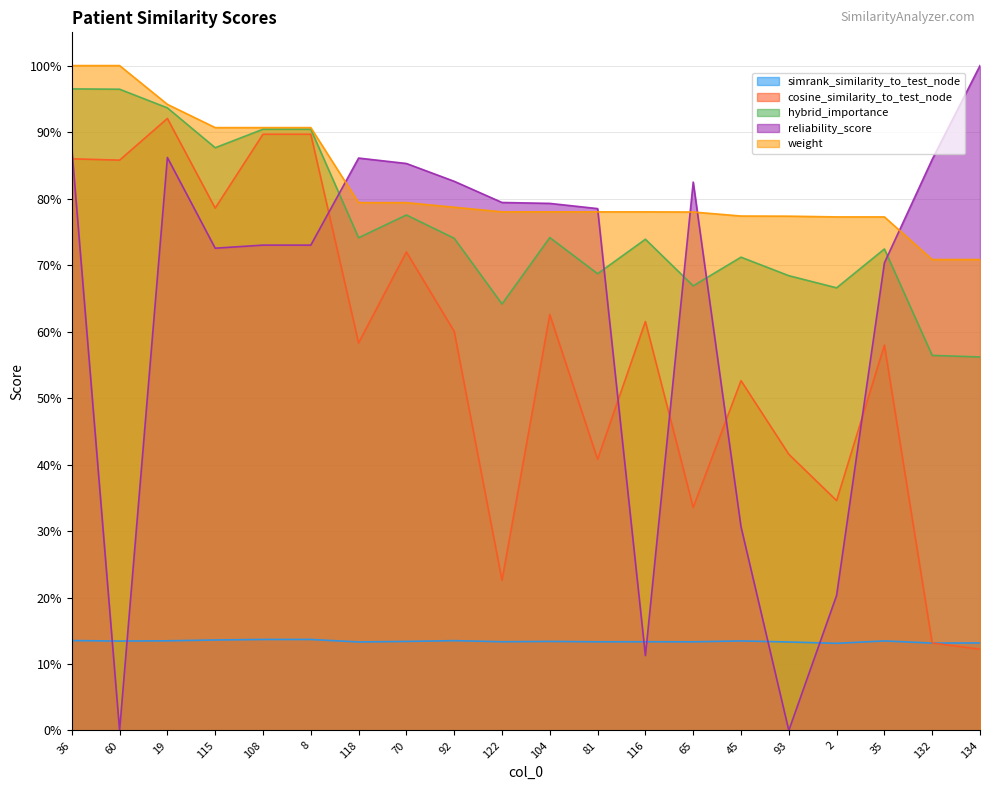

Is the value of hybrid_importance at 132 greater than the value of simrank_similarity_to_test_node at 19?

Yes